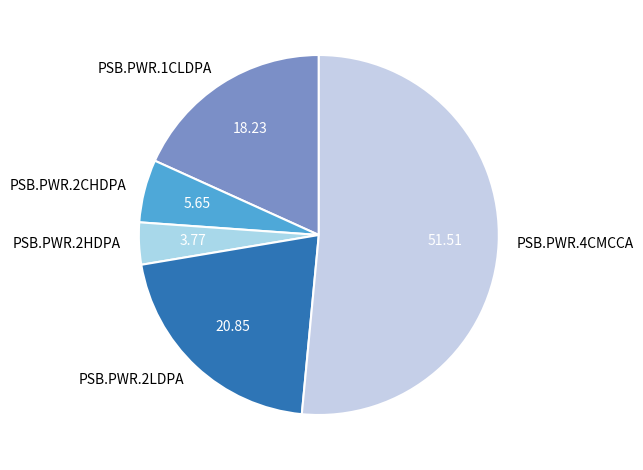

Between PSB.PWR.2CHDPA and PSB.PWR.1CLDPA, which is larger?

PSB.PWR.1CLDPA